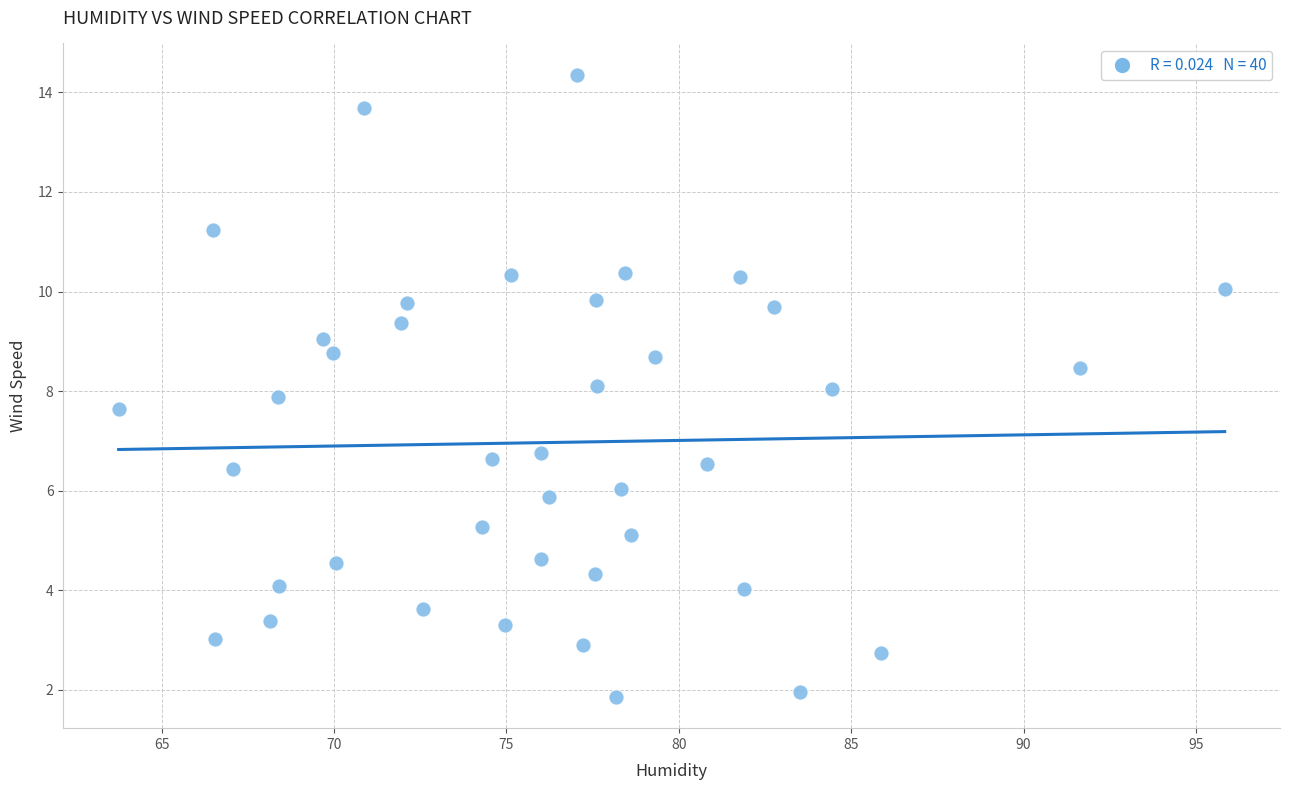

What is the range of X values (max minus min)?

32.1